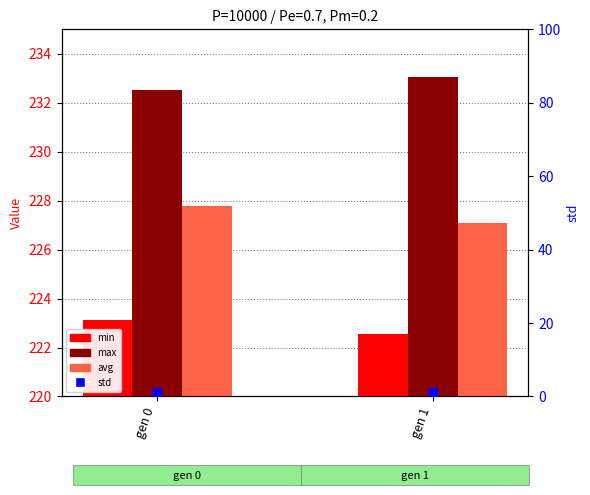

Which series has the largest Y range (max minus min)?

avg